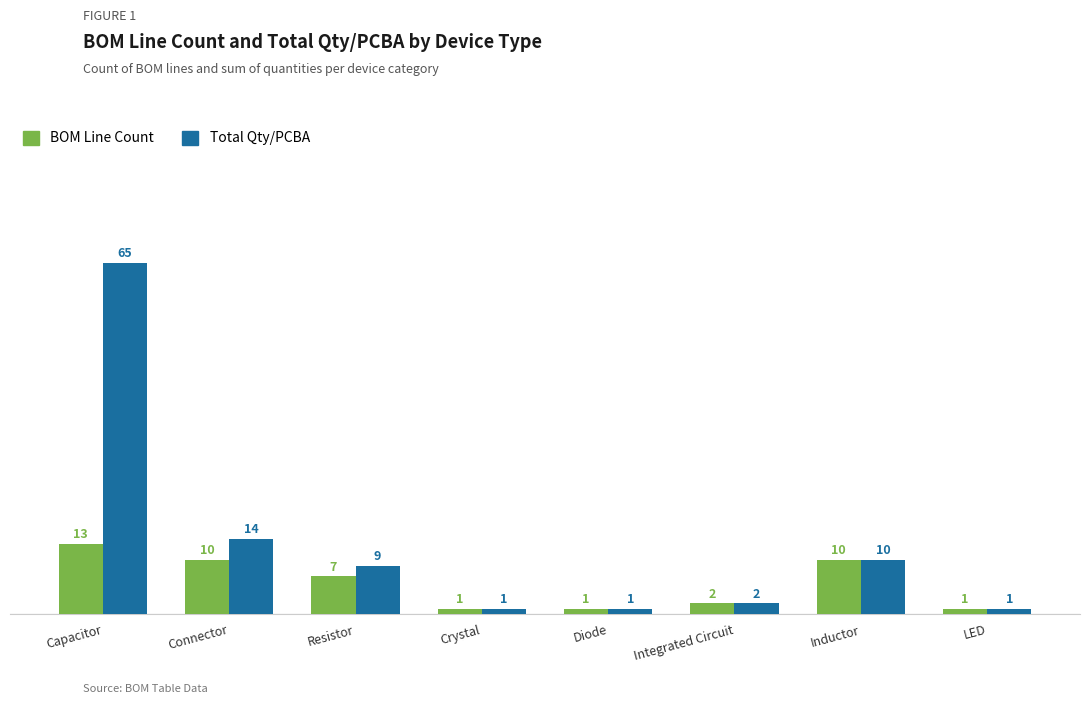

Reading right to left, transcribe all the data shown in this chart.

BOM Line Count: LED=1	Inductor=10	Integrated Circuit=2	Diode=1	Crystal=1	Resistor=7	Connector=10	Capacitor=13
Total Qty/PCBA: LED=1	Inductor=10	Integrated Circuit=2	Diode=1	Crystal=1	Resistor=9	Connector=14	Capacitor=65